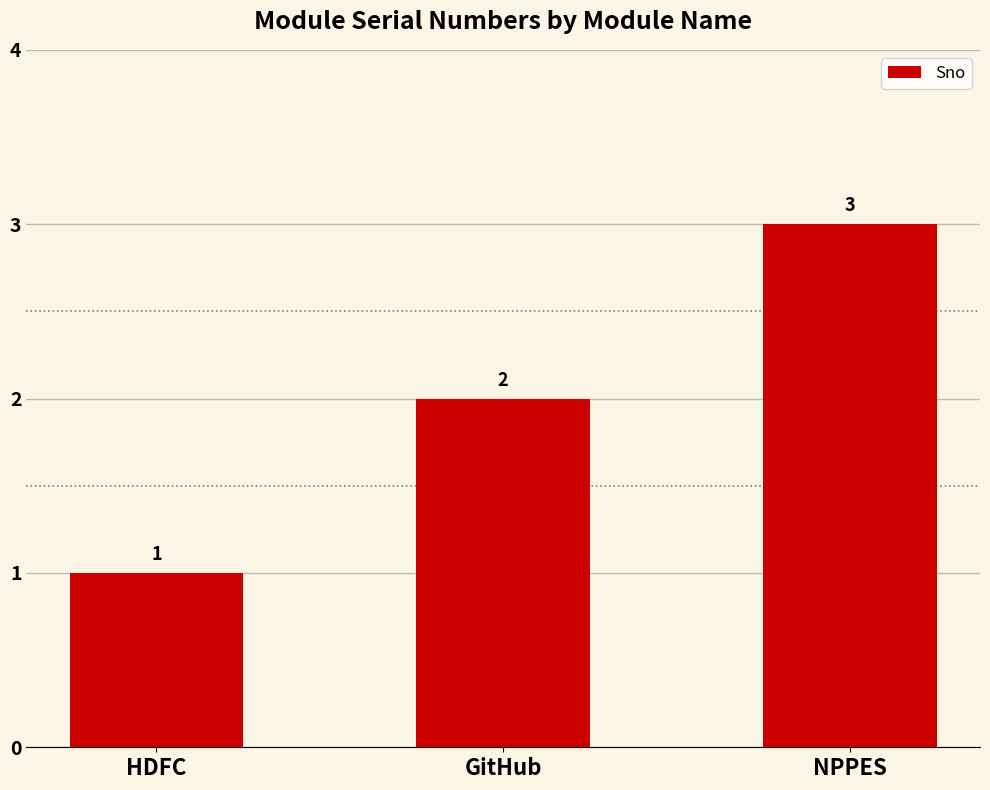

Which category has the lowest value across all series?

HDFC